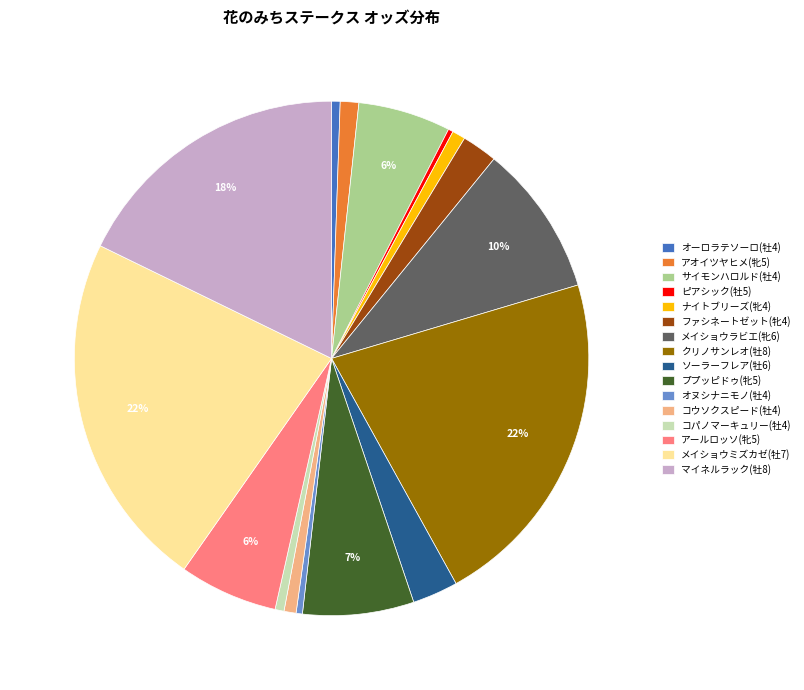

Between ナイトブリーズ(牝4) and ピアシック(牡5), which is larger?

ナイトブリーズ(牝4)